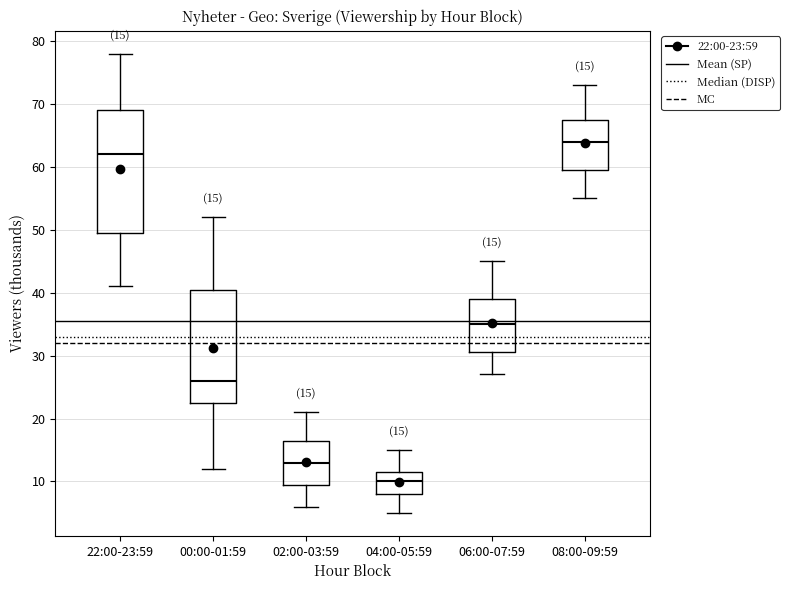

Comparing the boxes themselves (not the whiskers), which one is the tallest?

22:00-23:59